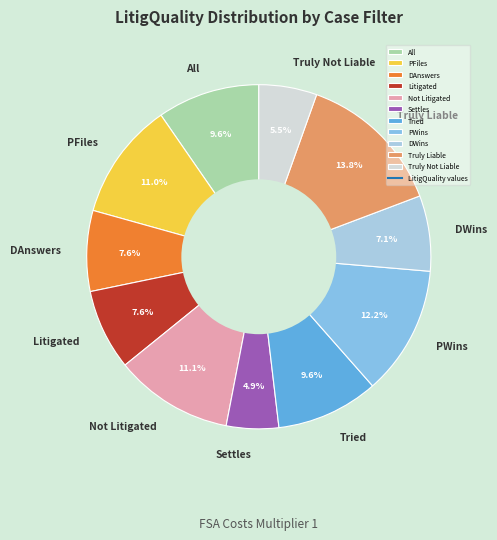

To the nearest percent, what is the difference between the DWins and Settles slice percentages?

2%